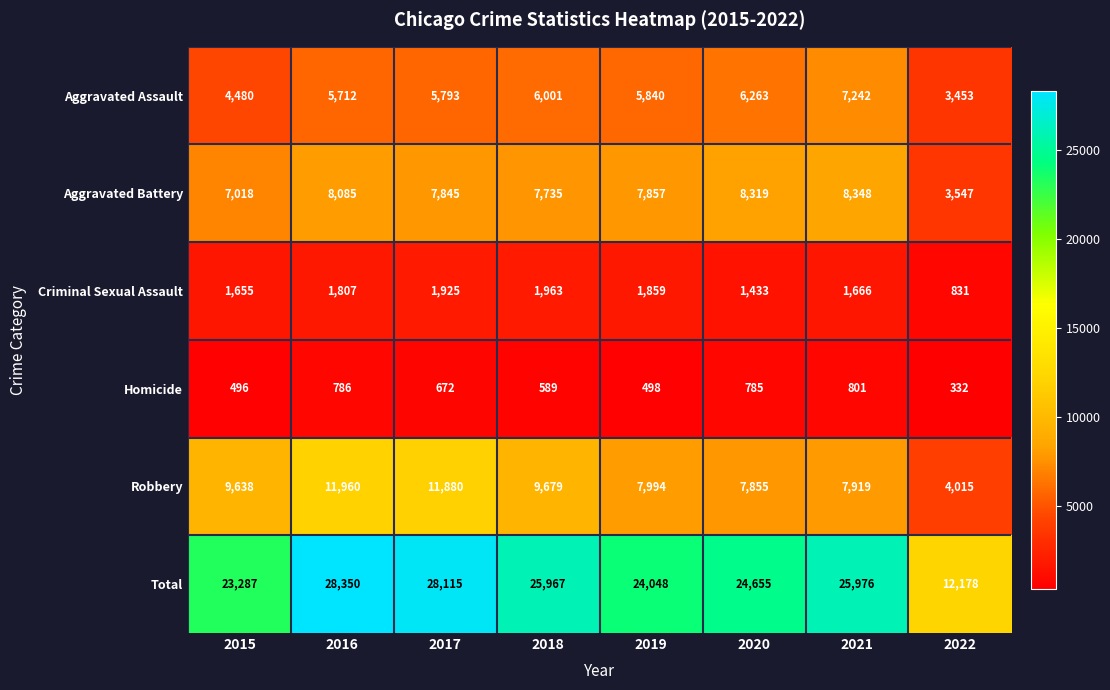

Which series has the largest range (max minus min)?

Total